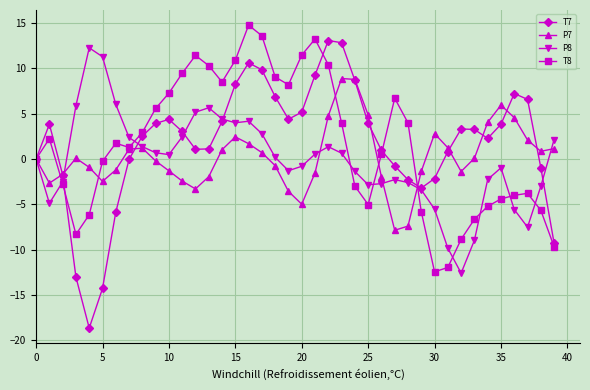

Which series has the largest range (max minus min)?

T7